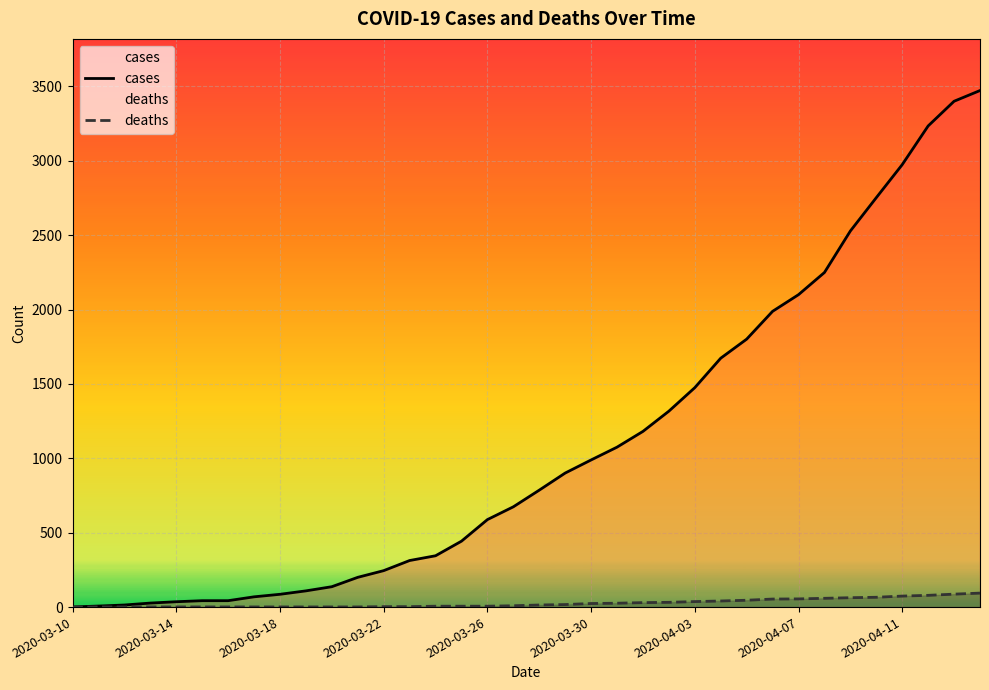

What is the average value of the deaths series?

26